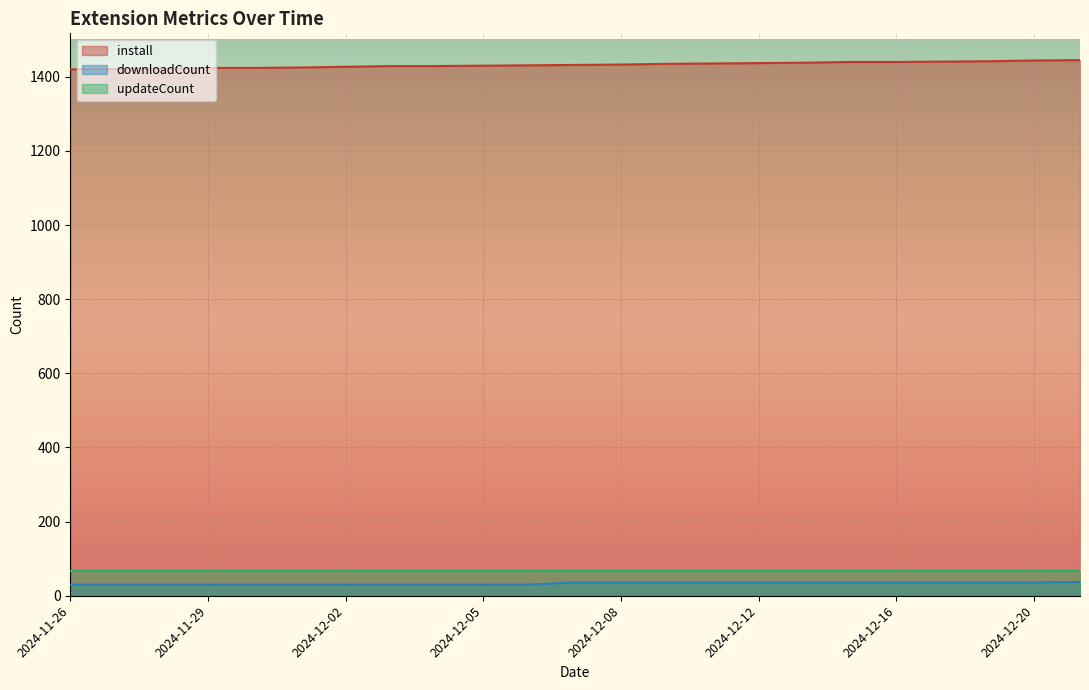

How many values in the downloadCount series exceed 36?

1